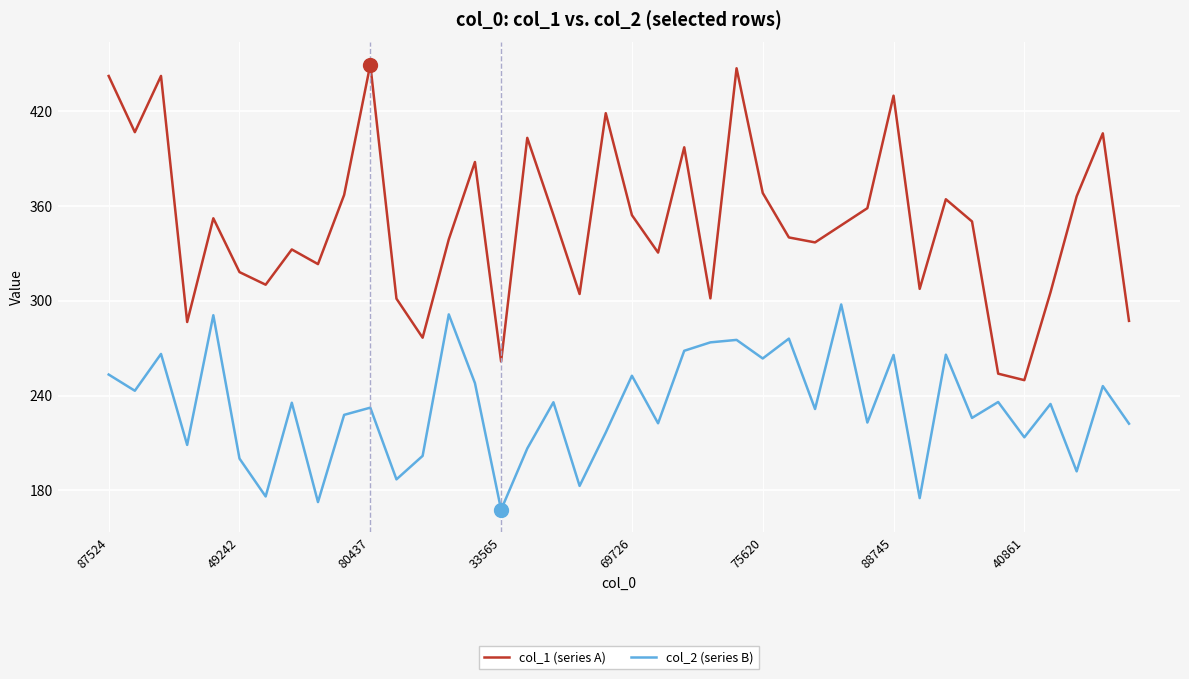

Count the number of data series in this chart.

2